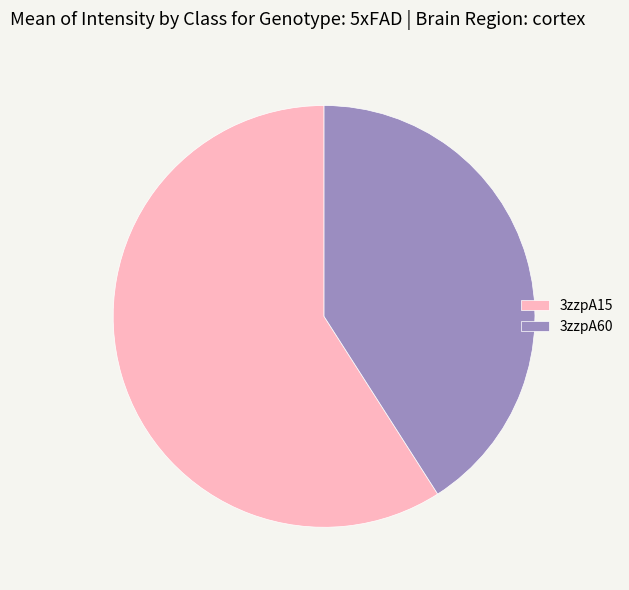

Which slice represents more than half of the pie?

3zzpA15